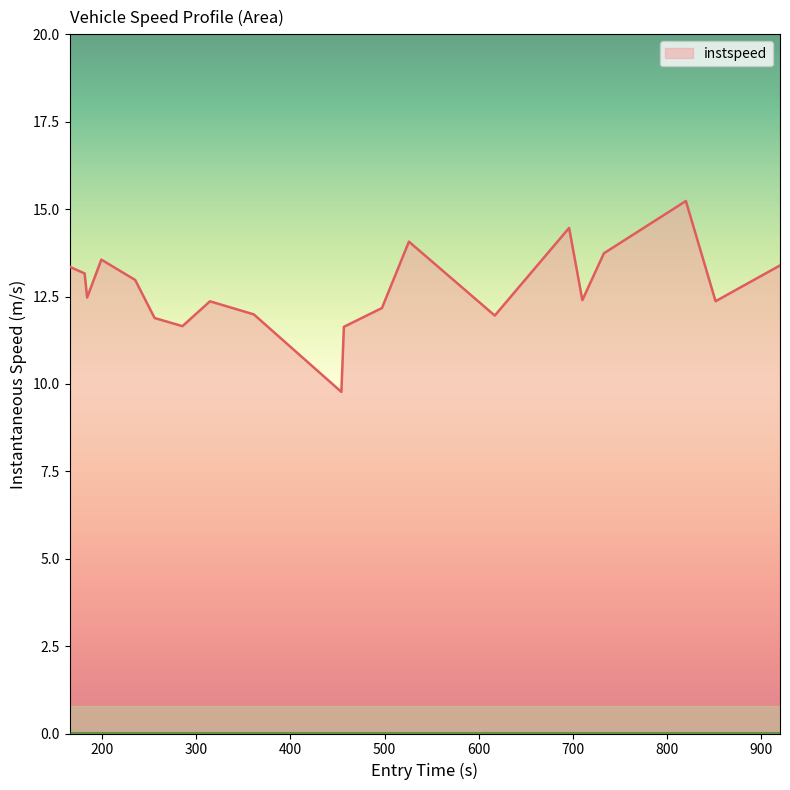

What is the difference between the maximum and minimum values?

5.5